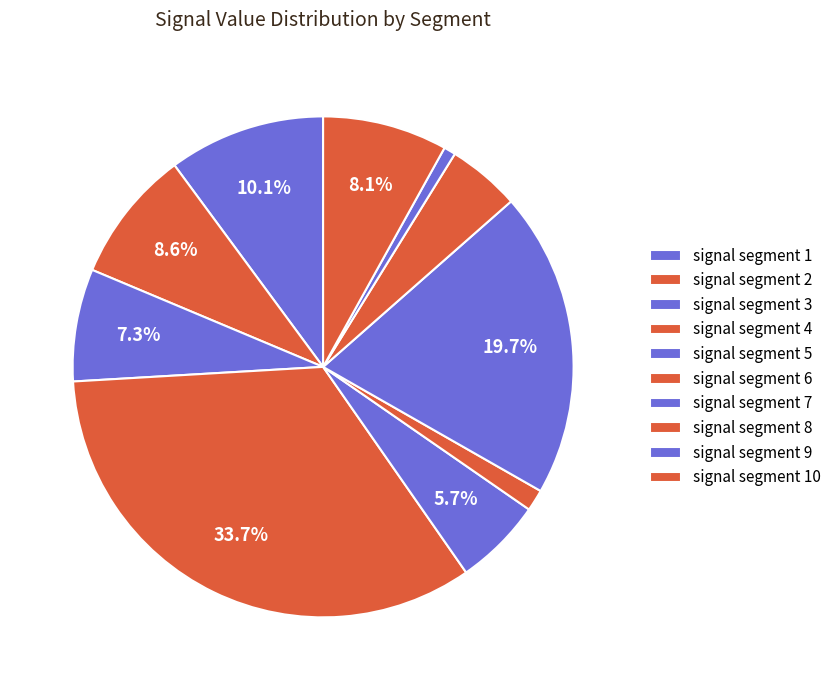

To the nearest percent, what percentage of the pie is signal segment 10?

8%